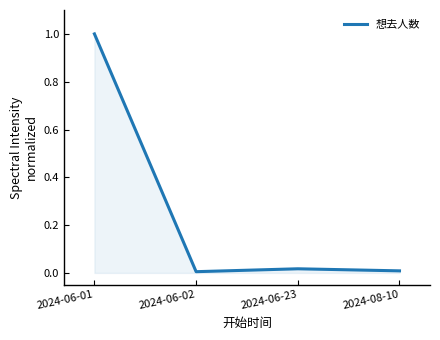

At which category does the data reach its first local valley?

2024-06-02